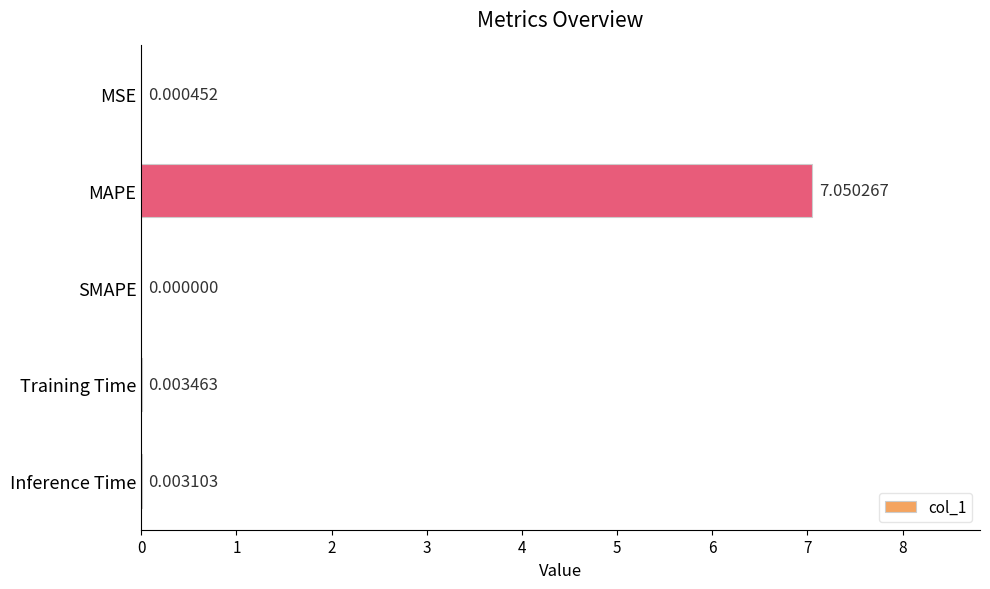

Which label corresponds to the largest value in the chart?

MAPE